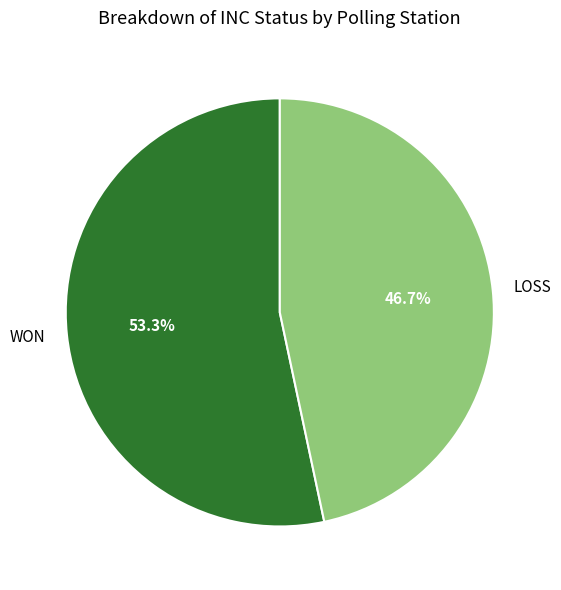

True or false: LOSS accounts for 47% of the total.

True